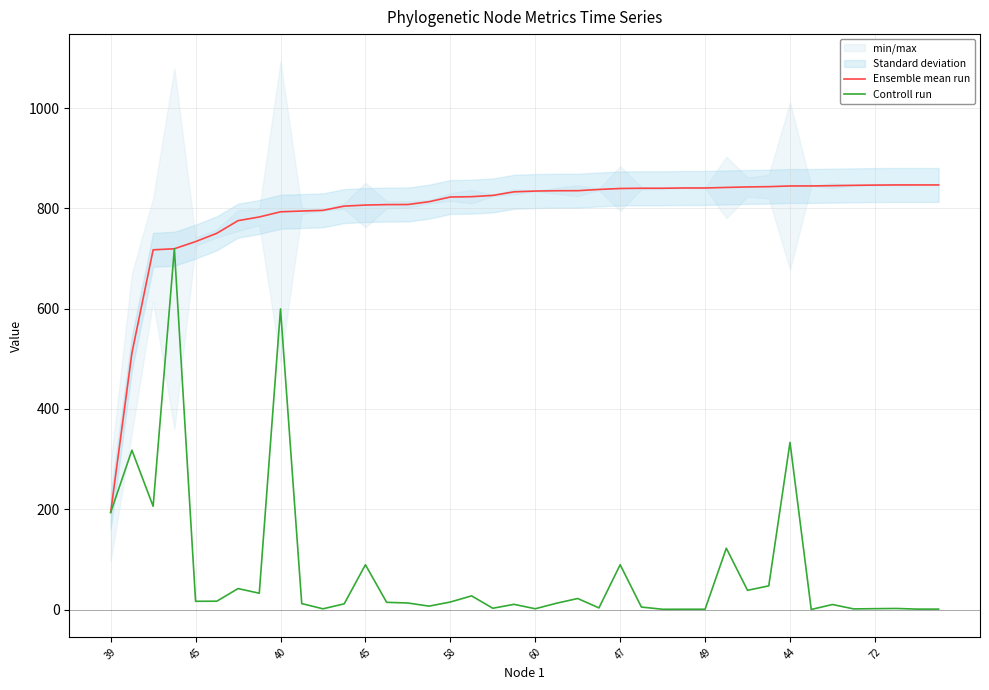

What is the minimum value shown in the chart?

0.1